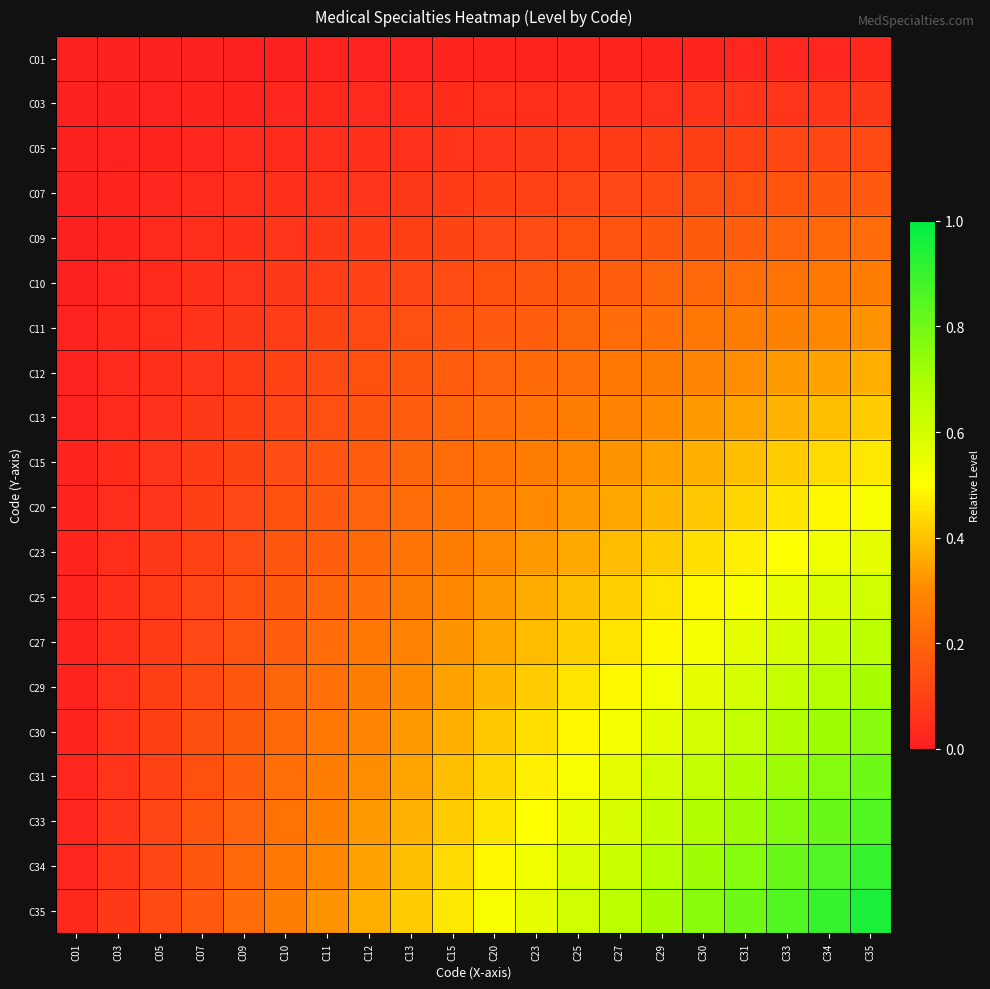

Between C25 and C30, which is larger?

C30